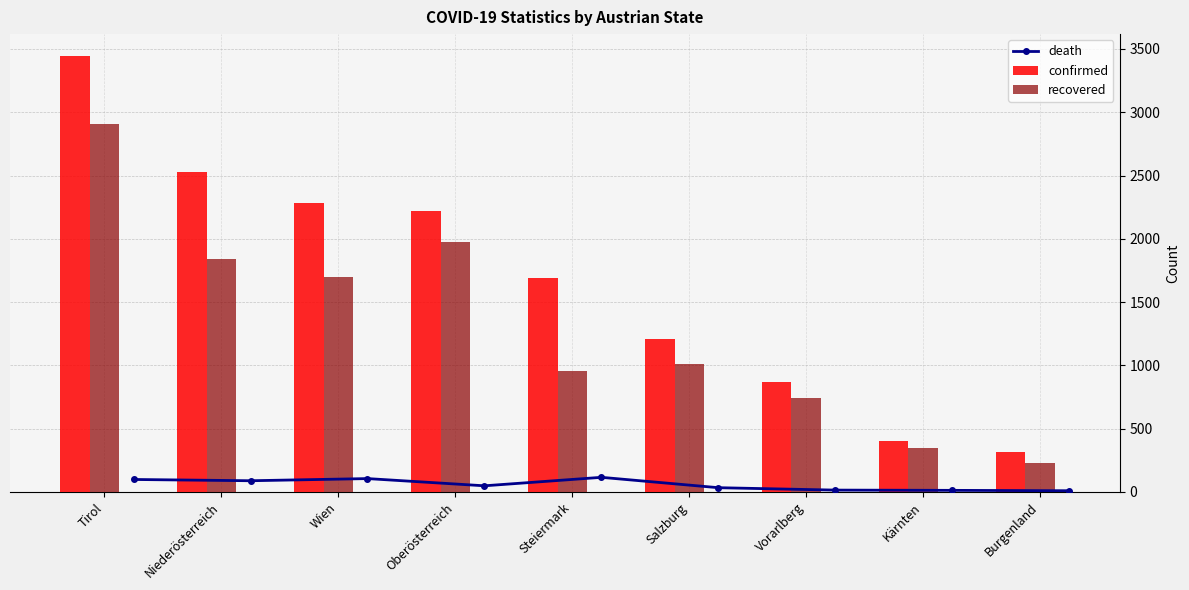

What is the approximate value of recovered at Kärnten?

346